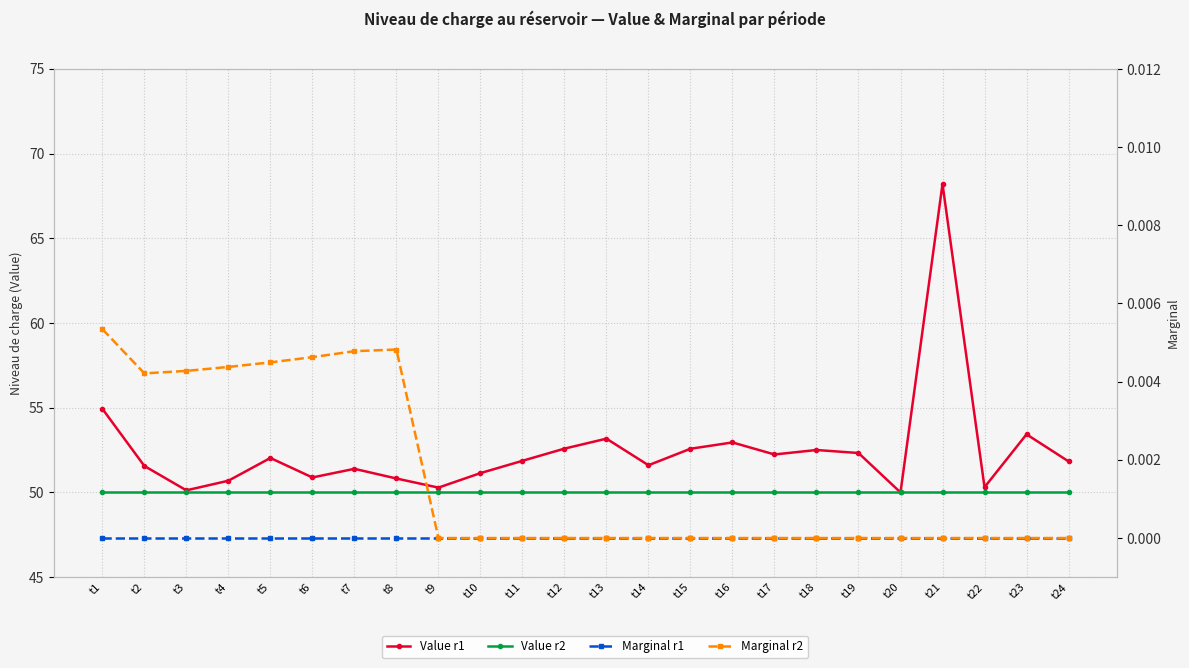

What are all the series names shown in the legend?

Value r1, Value r2, Marginal r1, Marginal r2